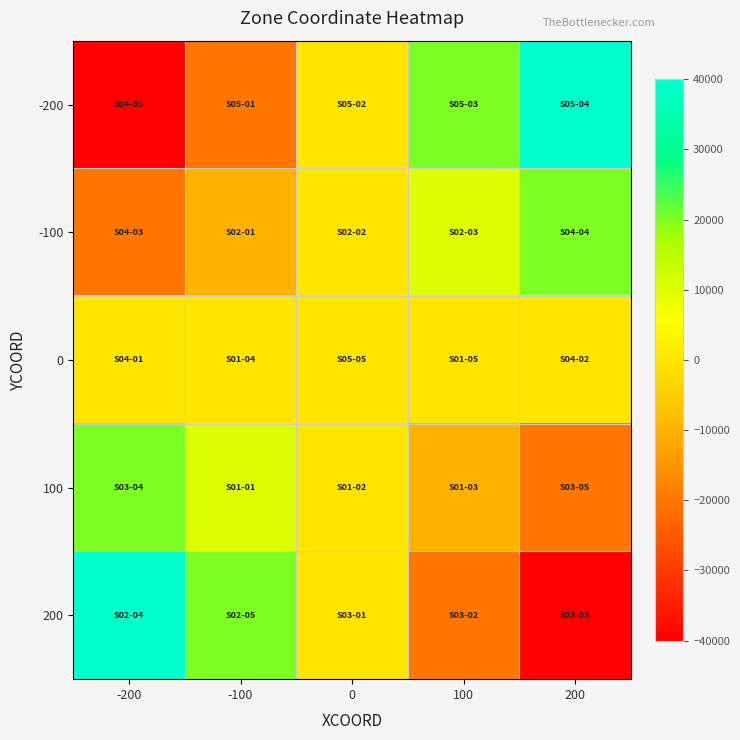

Which category has the highest value across all series?

200